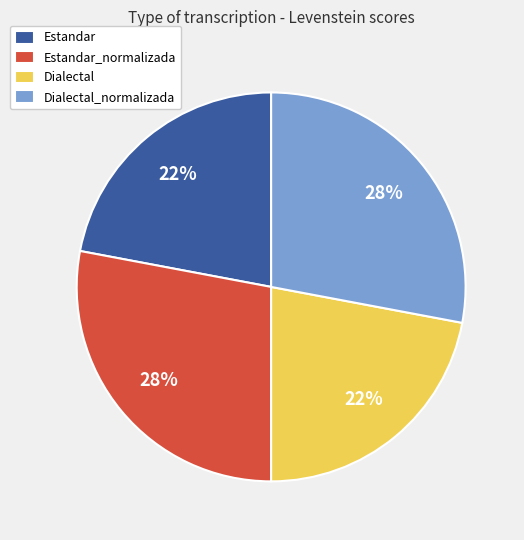

To the nearest percent, what is the difference between the Dialectal and Dialectal_normalizada slice percentages?

6%